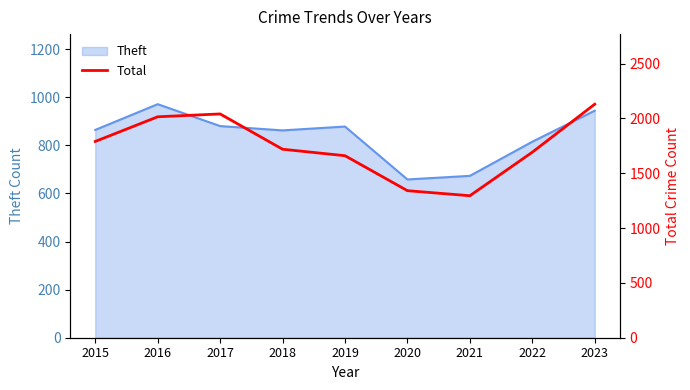

The value of Theft at 2023 is 1479. True or false?

False